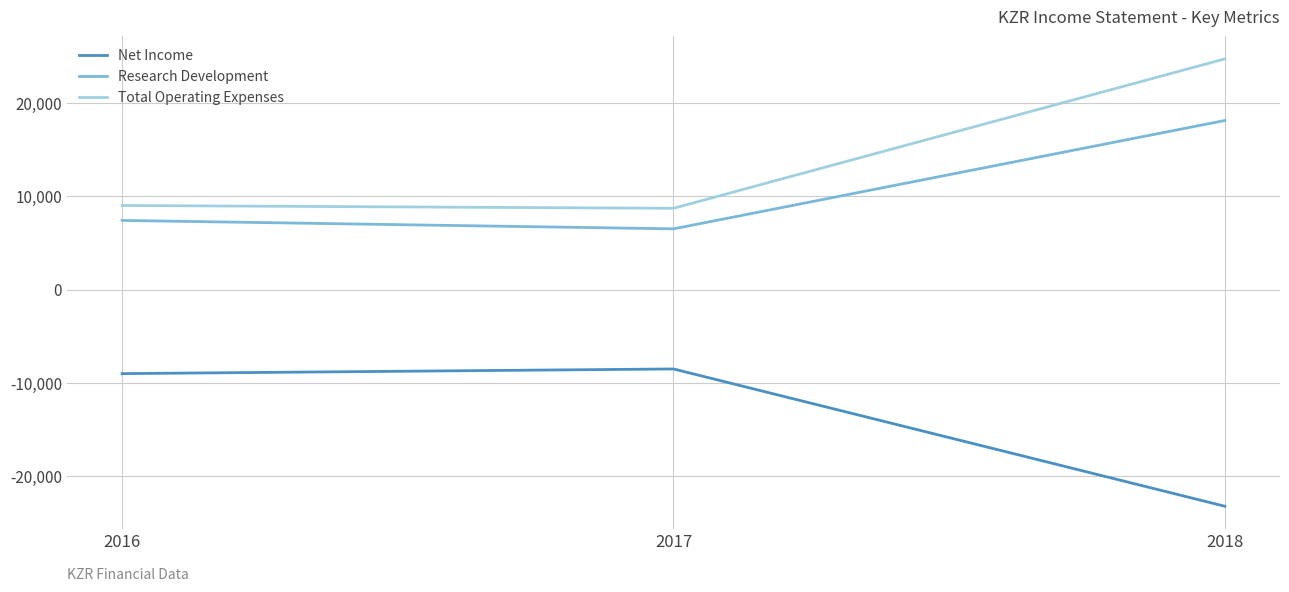

The Net Income series shows -12988 at 2016. True or false?

False